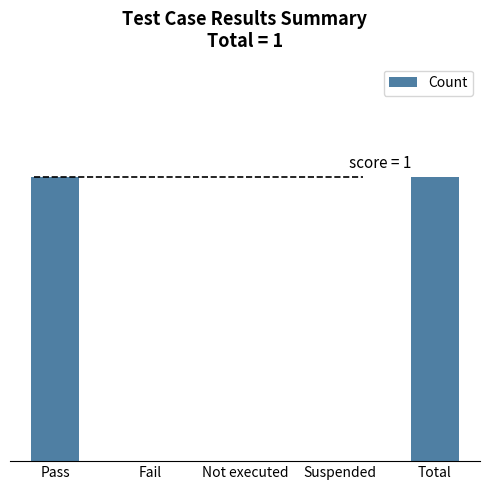

What is the maximum value shown in the chart?

1